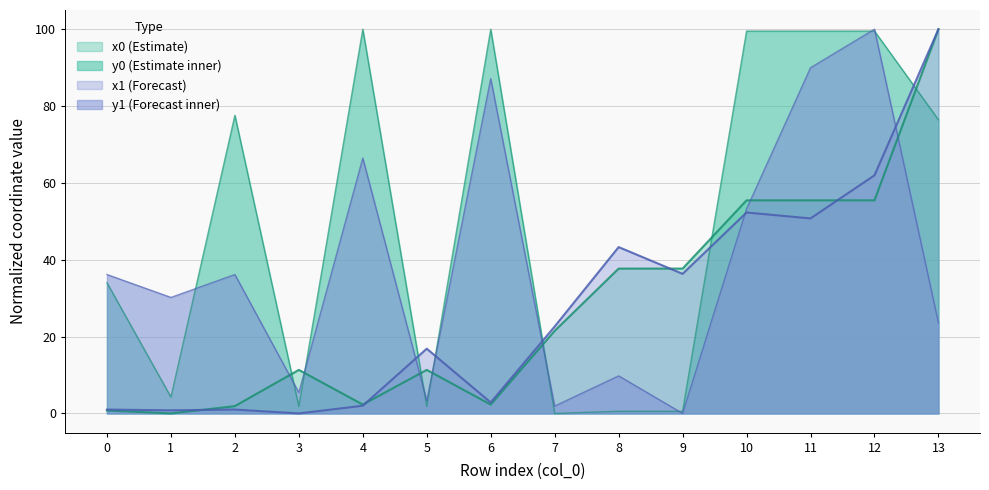

How many lines are shown in the chart?

4